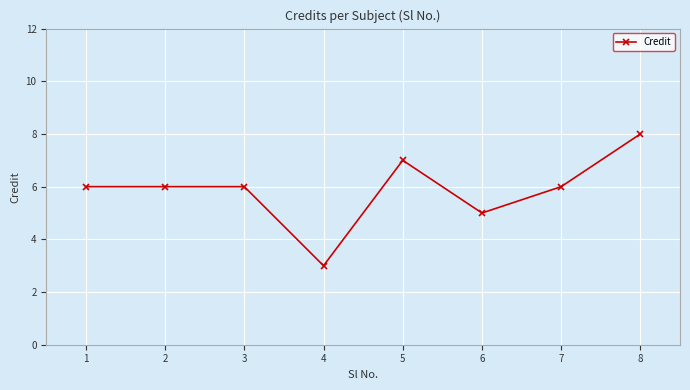

What is the change in value from 1 to 4?

-3